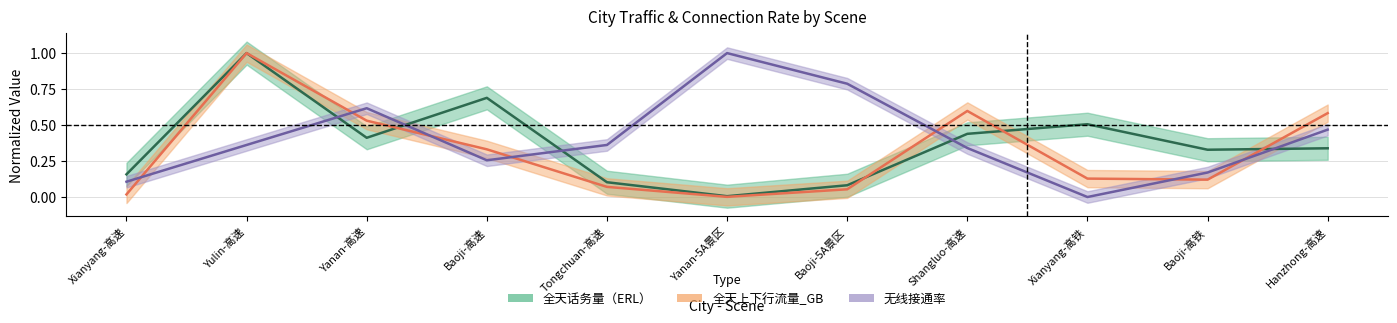

Rank the series by their average value, from highest to lowest.

无线接通率, 全天话务量（ERL）, 全天上下行流量_GB